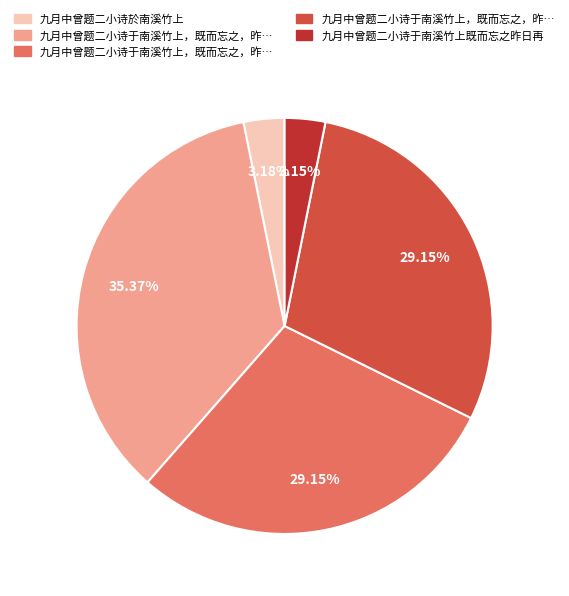

How many slices are in this pie chart?

5